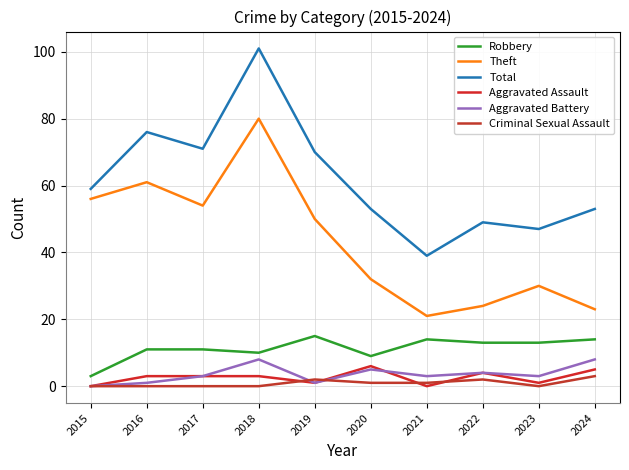

Does the chart have visible grid lines?

Yes